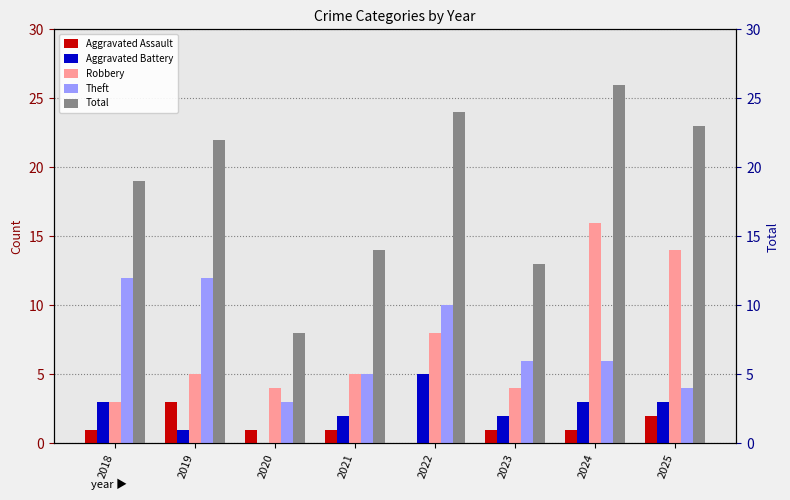

Where is Theft nearest to the value 7?

2023